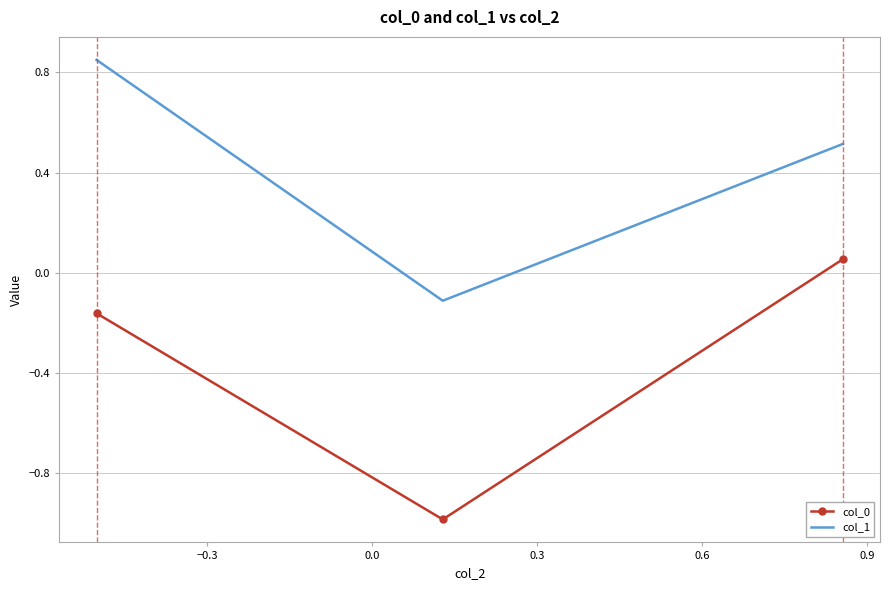

What is the difference between the maximum and minimum values in the col_1 series?

1.0